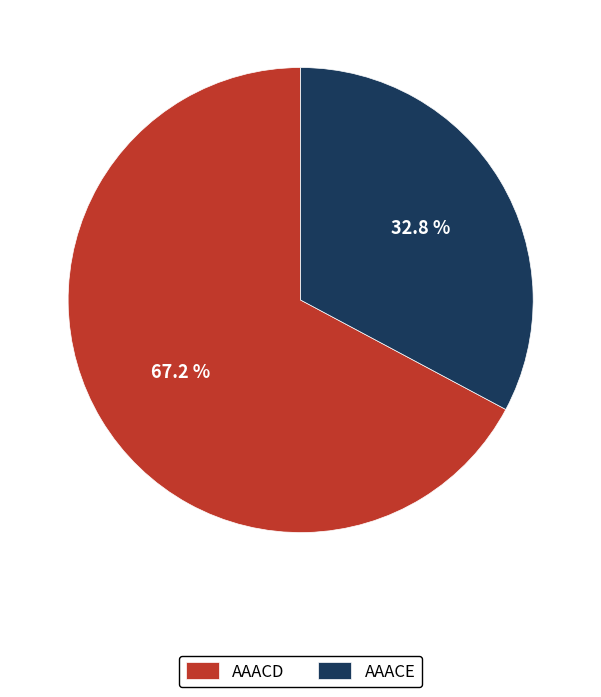

Between AAACD and AAACE, which is larger?

AAACD